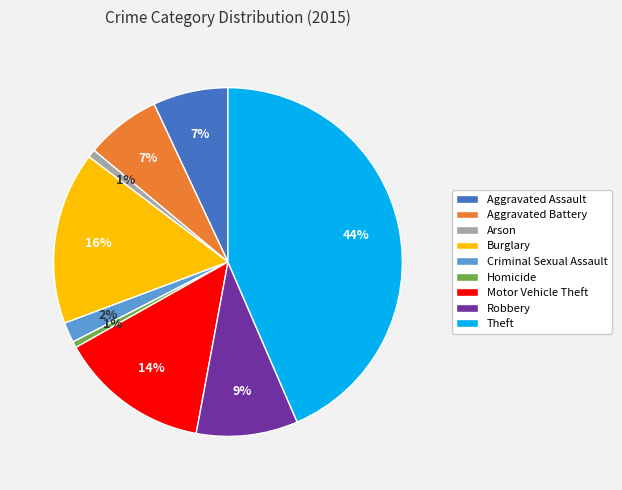

Which has a higher value, Homicide or Theft?

Theft